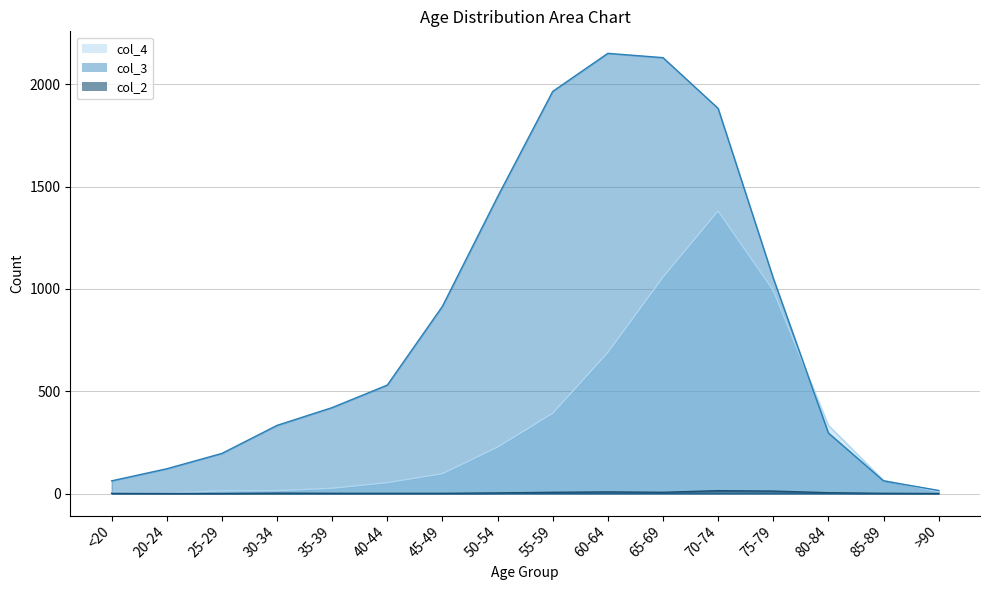

Count the number of categories in the chart.

16